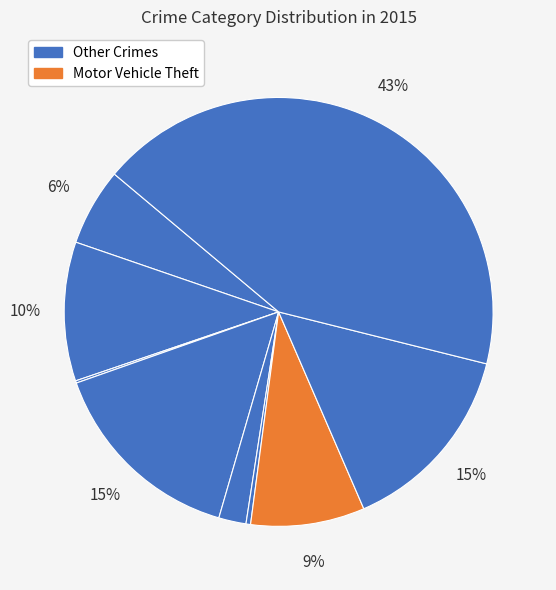

Count the number of slices in the pie.

9